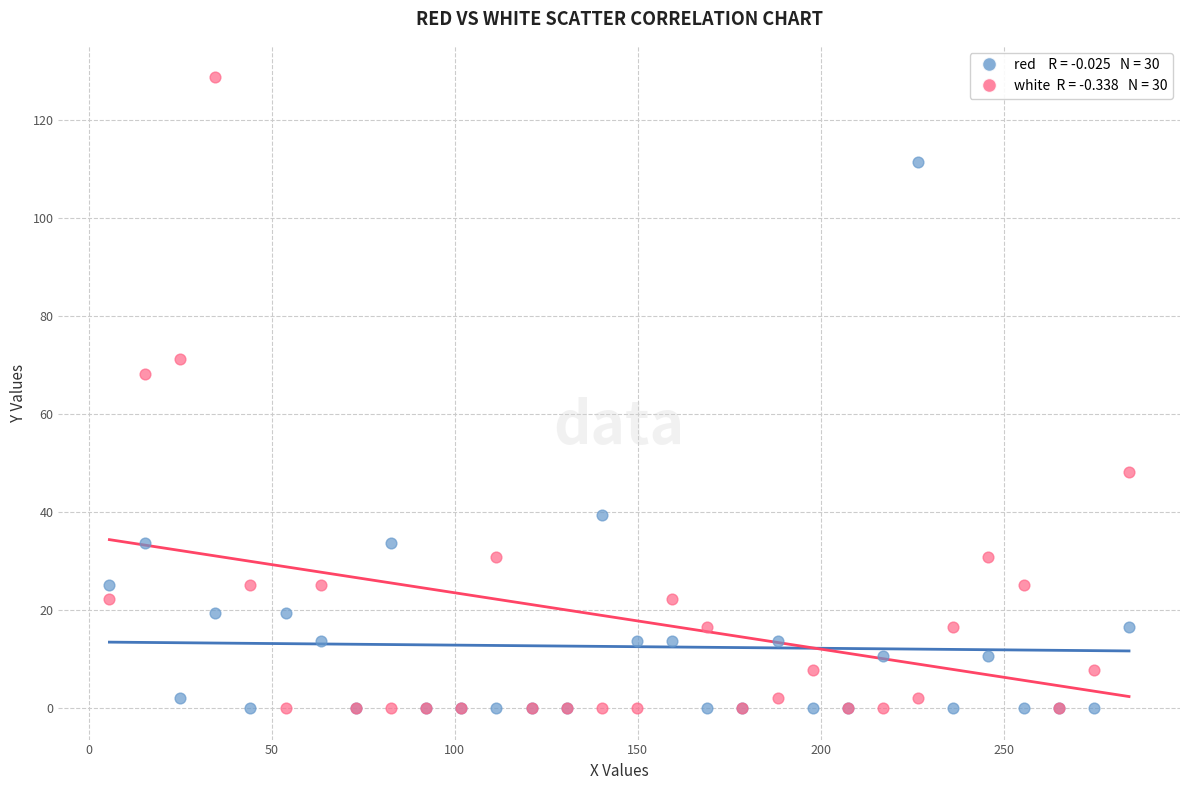

Across all series, what Y value is closest to 64?

68.3